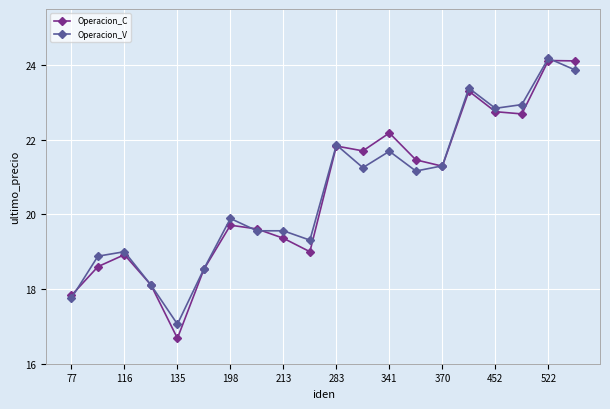

At how many categories does at least one series exceed 20?

10